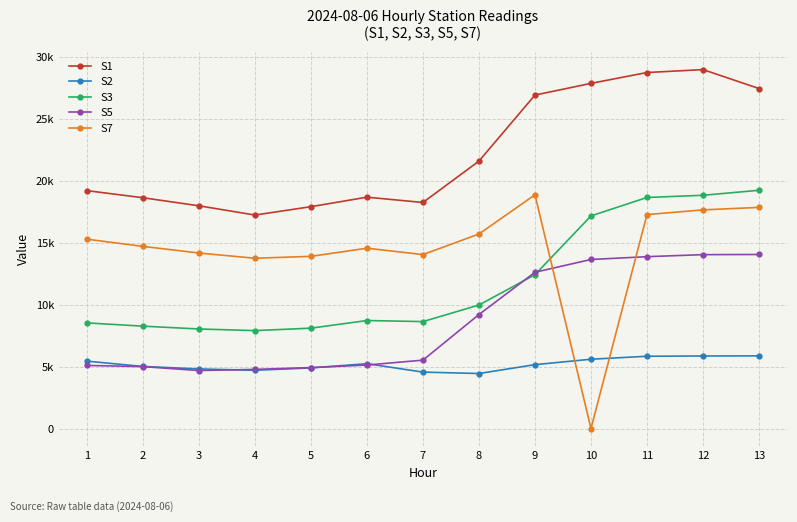

Which series has the largest range (max minus min)?

S7